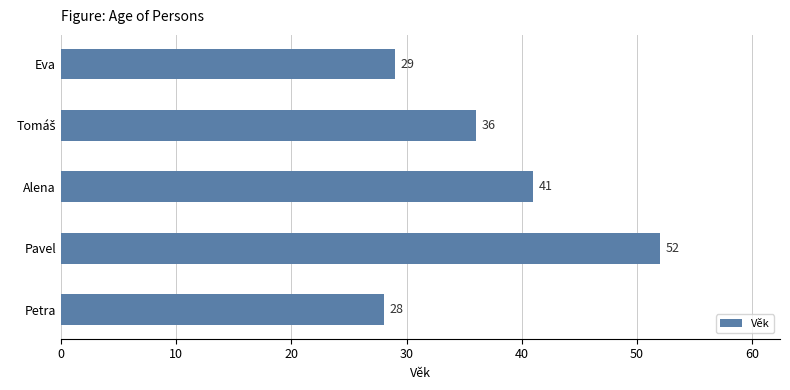

At which label is the value closest to 40?

Alena